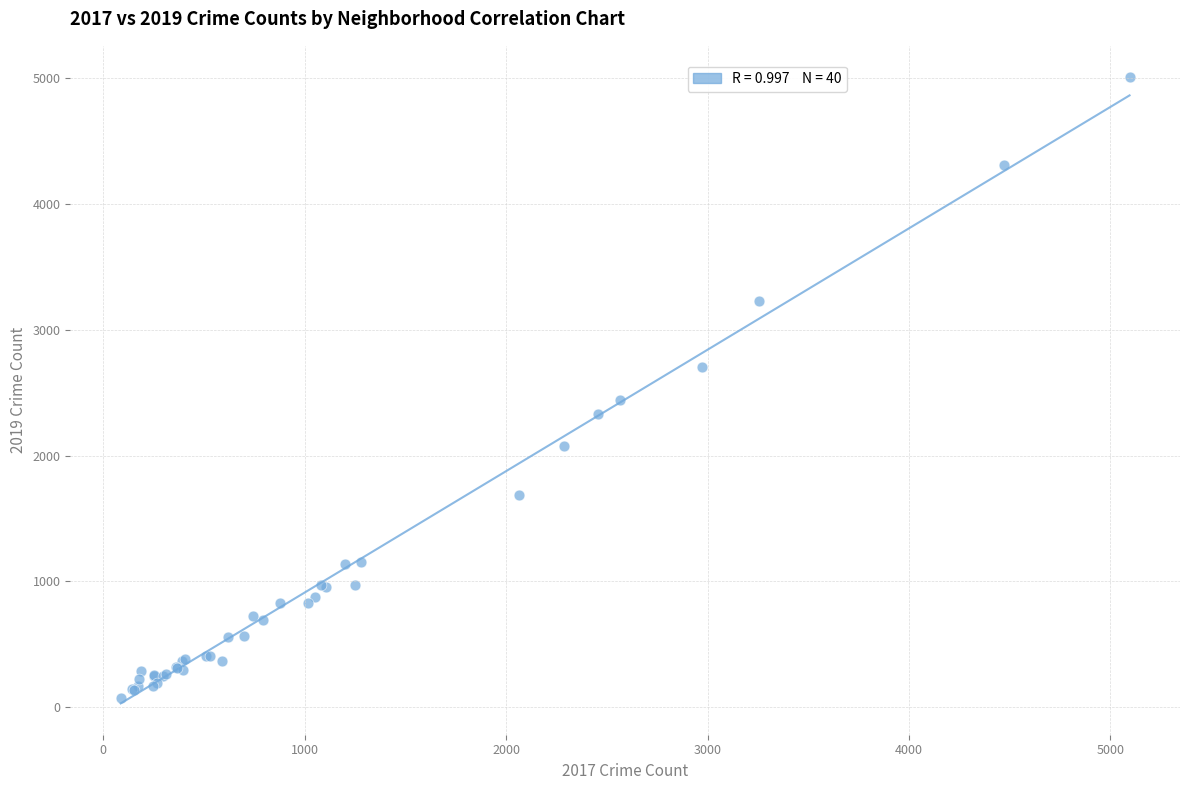

What Y value in the scatter plot is closest to 2542?

2441